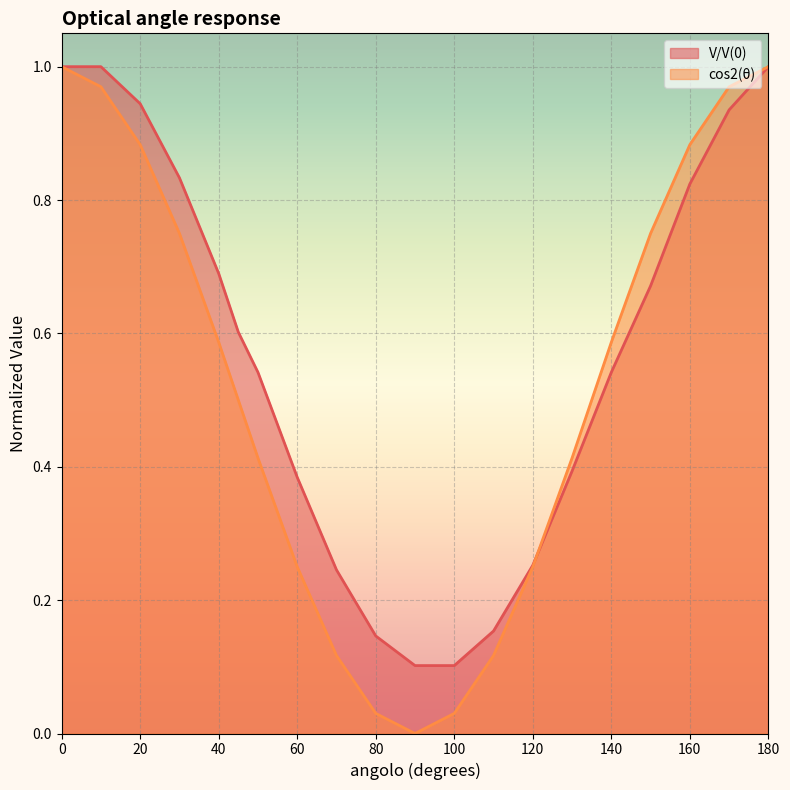

Does the chart display data point markers on the line(s)?

No